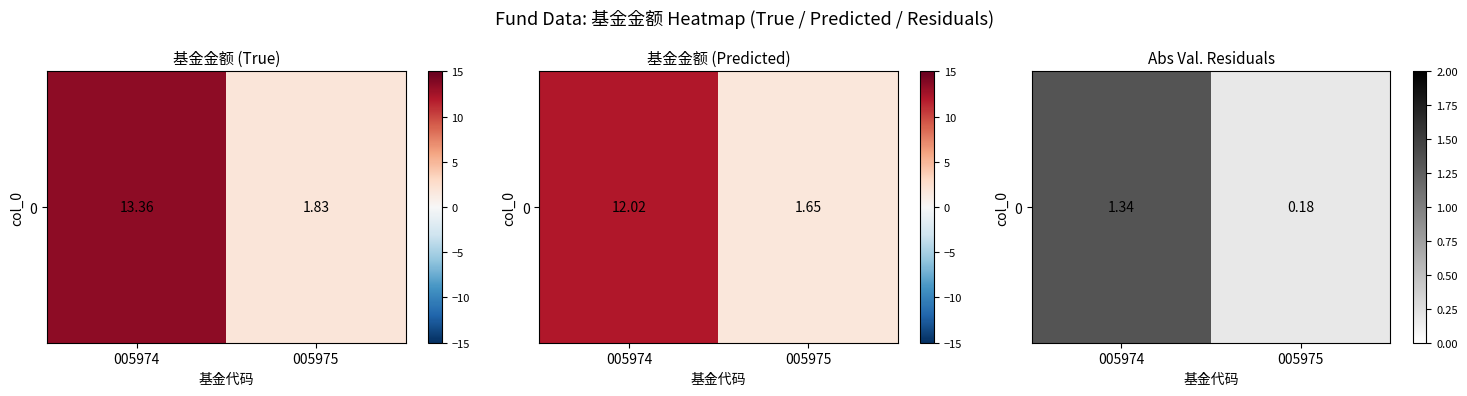

What is the difference between the maximum and minimum values?

1.2